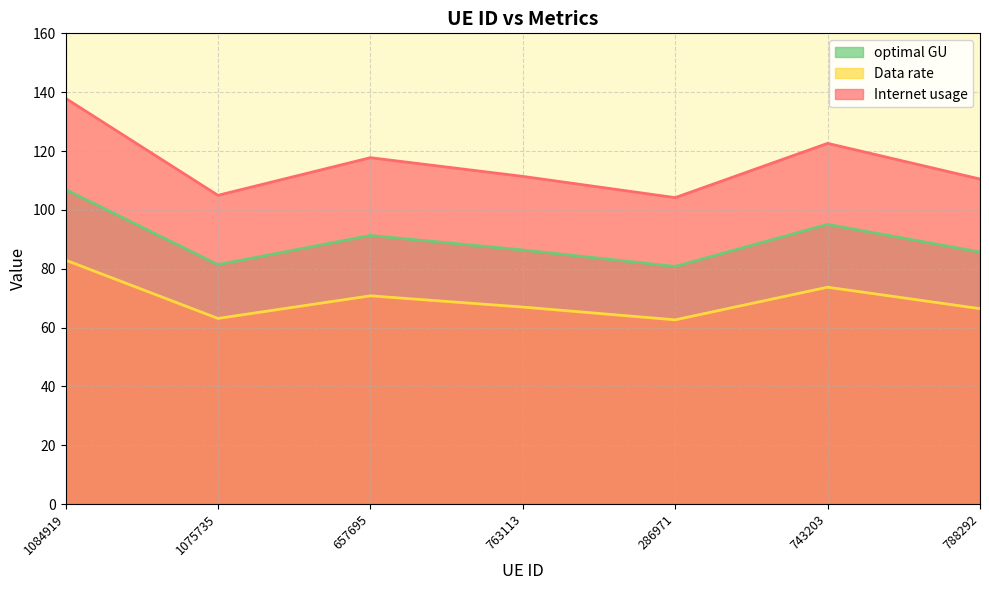

What is the minimum value for Data rate?

62.6